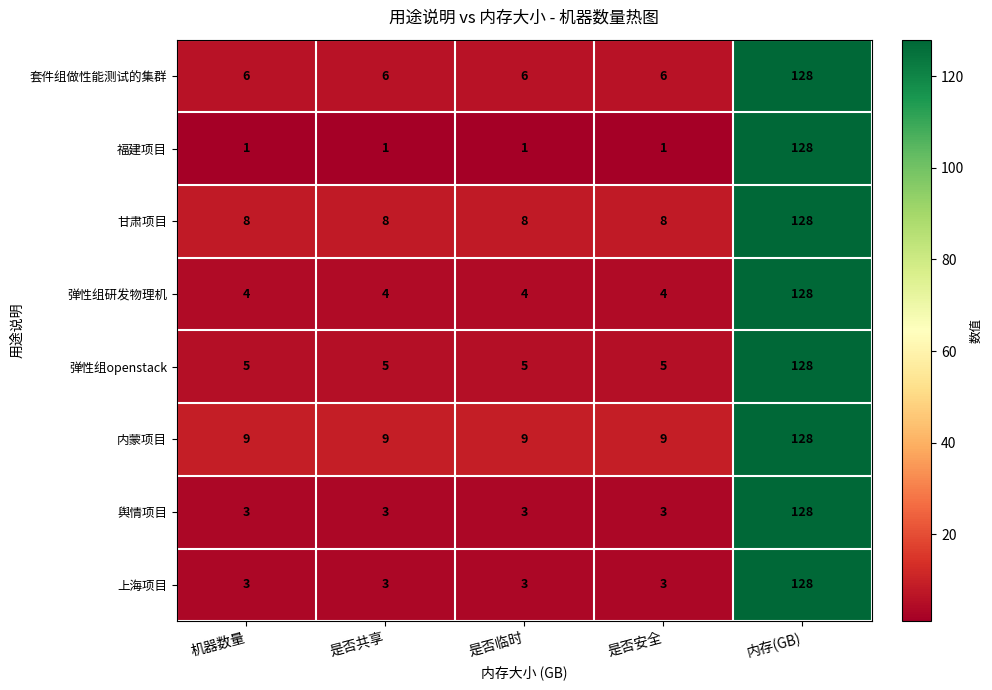

What is the lowest value of the 上海项目 series?

3